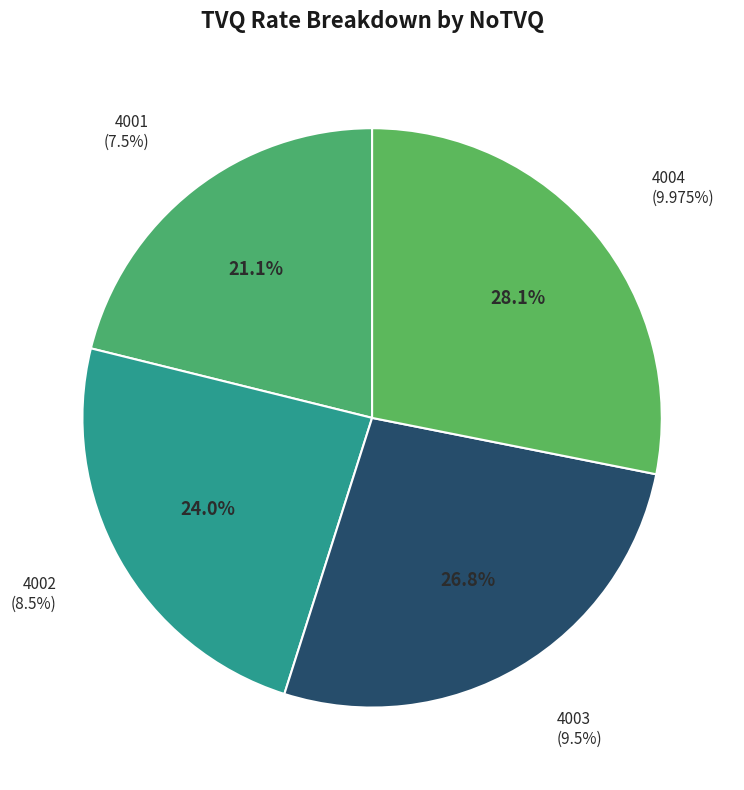

The 4001 slice represents 35% of the pie. True or false?

False